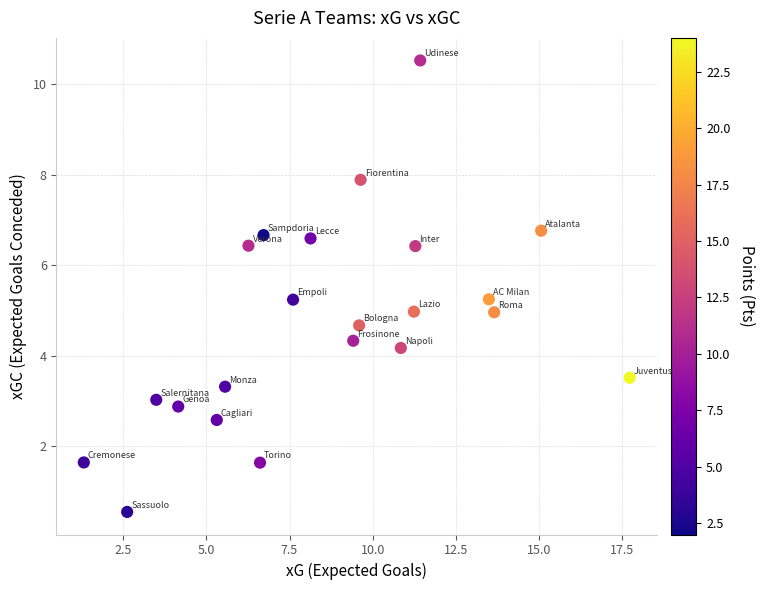

What is the range of X values (max minus min)?

16.4